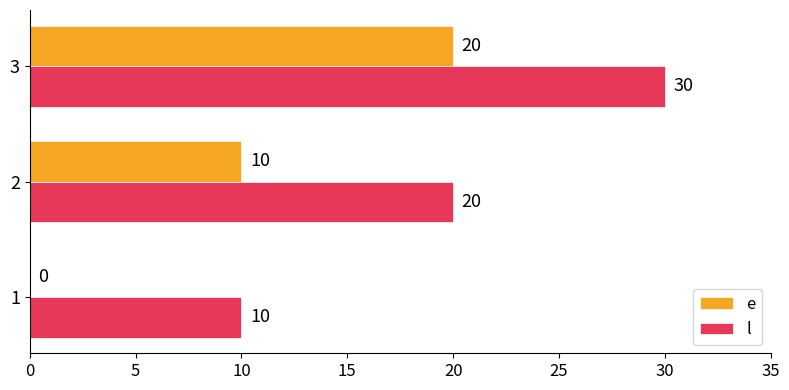

What is the highest value of the l series?

30